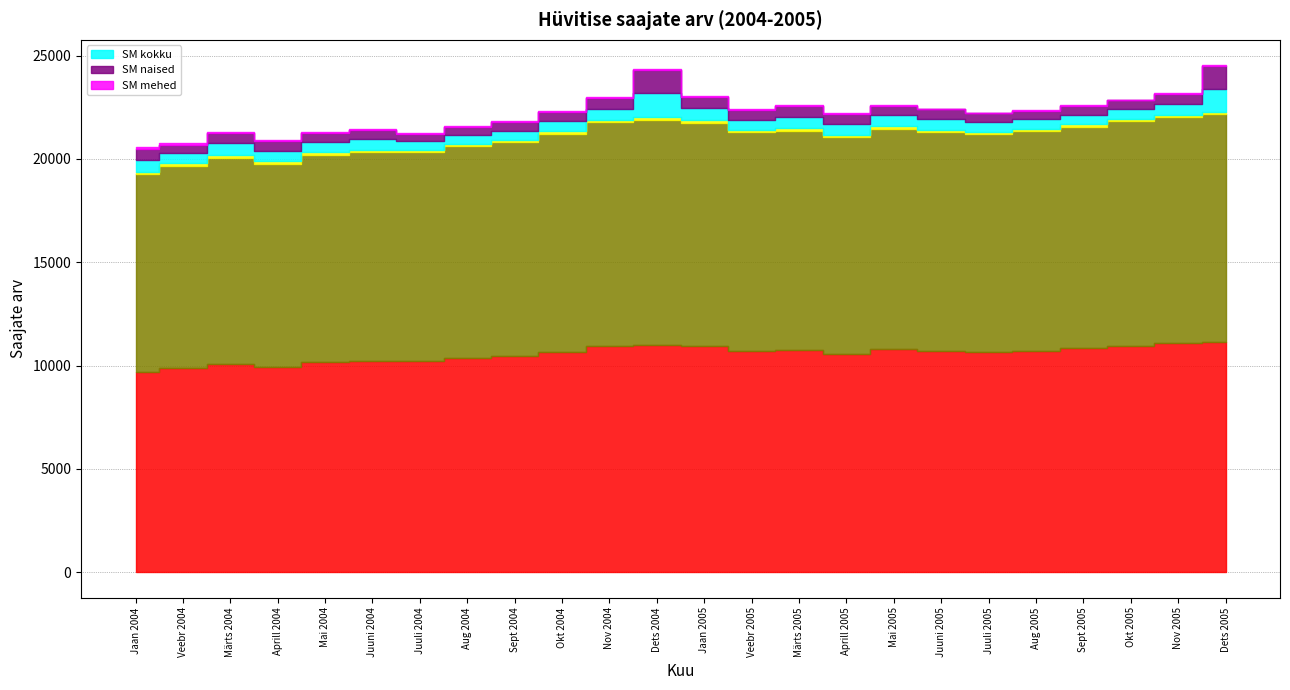

What is the sum of all SM naised values?

12150